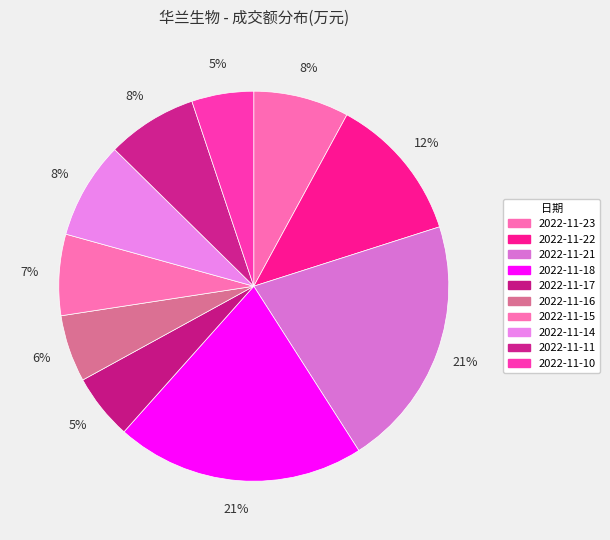

Count the number of slices in the pie.

10